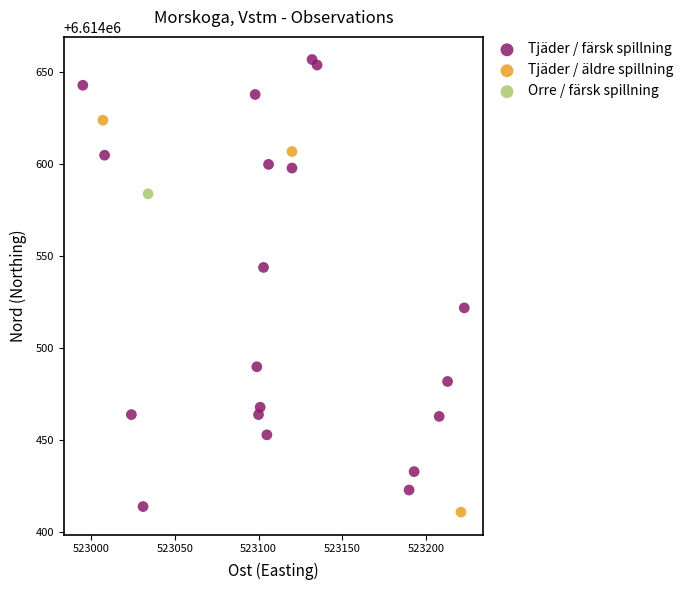

What are all the series names shown in the legend?

Tjäder / färsk spillning, Tjäder / äldre spillning, Orre / färsk spillning